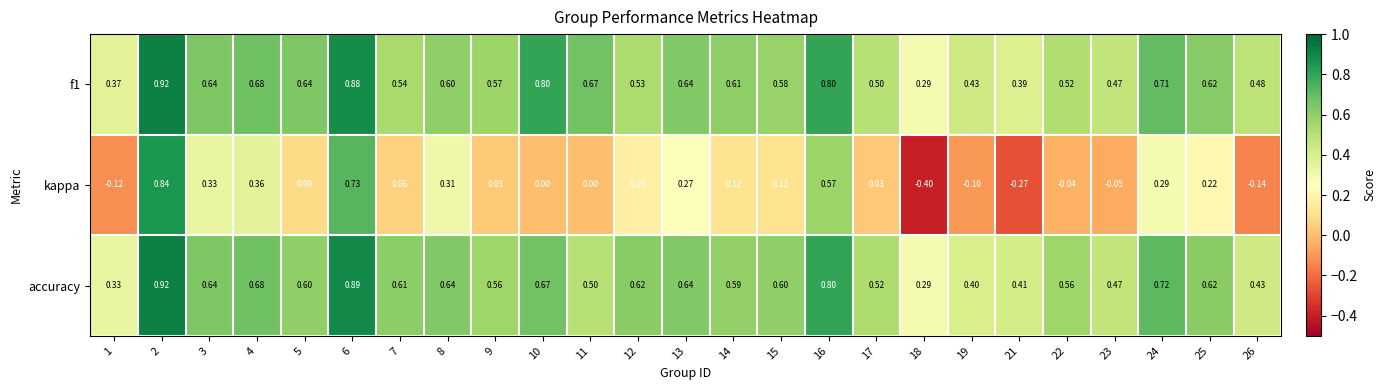

Is the value of f1 at 26 greater than the value of kappa at 7?

Yes